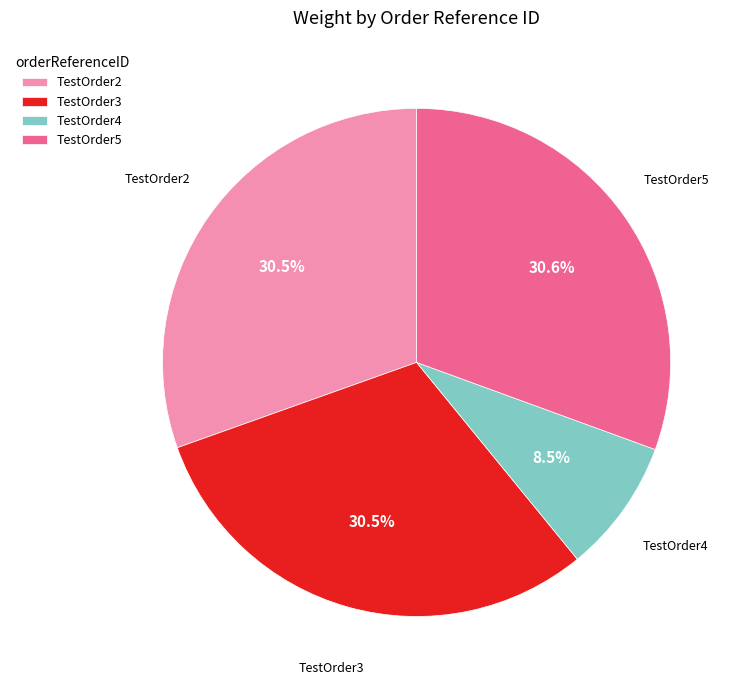

Is there any slice that represents more than half of the pie?

No